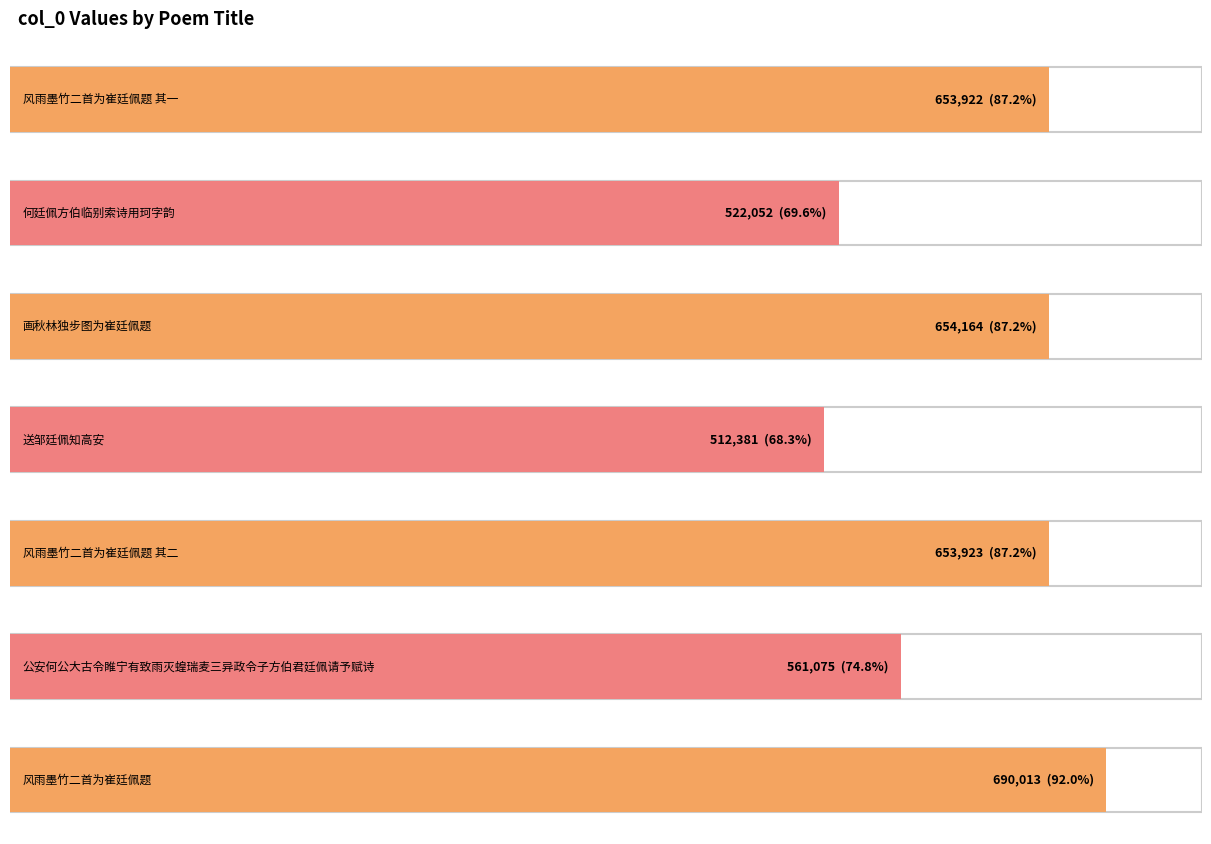

What is the difference between the maximum and second lowest values?

167961